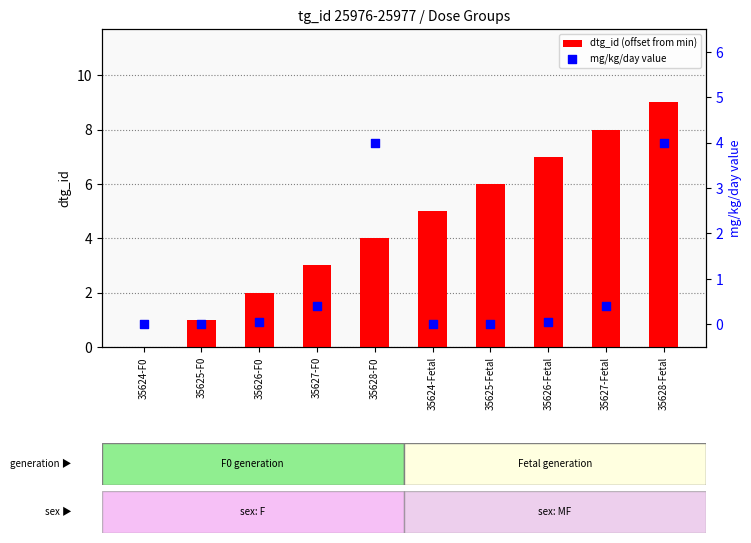

At which category is the sum across all series the highest?

35628-Fetal